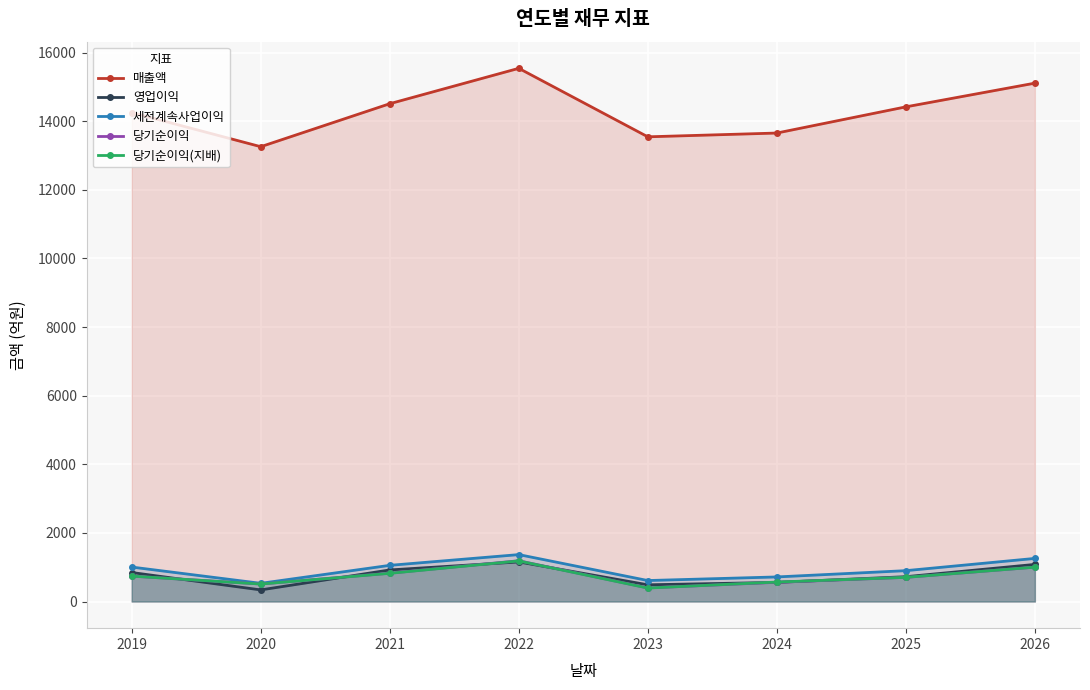

Which series has the largest total across all categories?

매출액